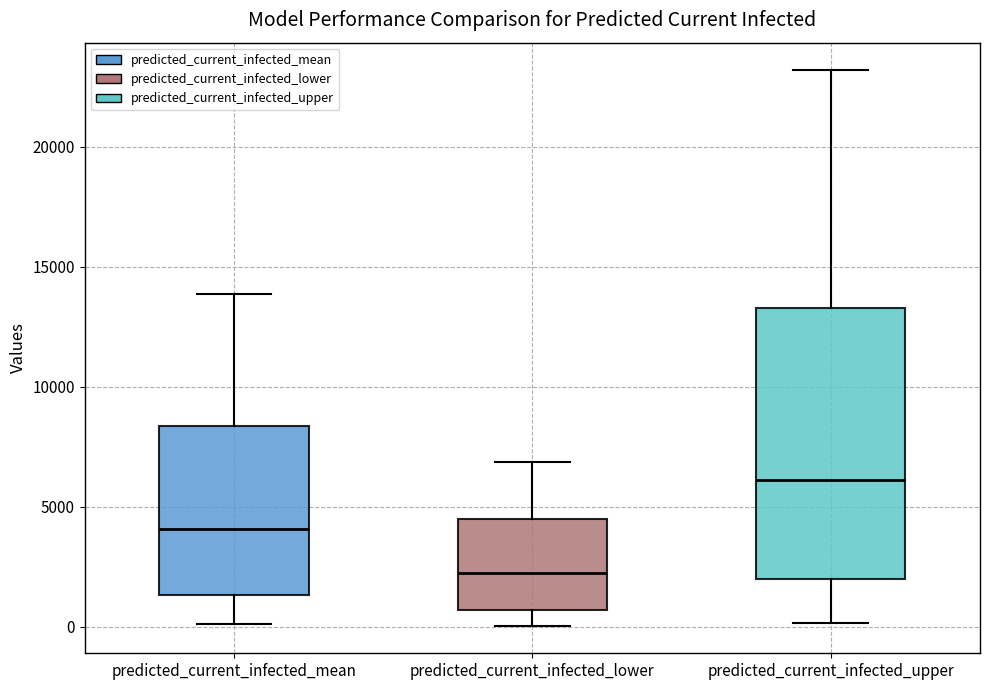

Reading left to right, transcribe this box plot: for each box, give where its median line is, the range the box spans, and where its two whiskers end, as read against the y-axis. The values are not printed on the chart, so give them approximately, as read against the axis.

predicted_current_infected_mean: median 4000, box 1500 to 8500, whiskers 0 to 14000
predicted_current_infected_lower: median 2000, box 500 to 4500, whiskers 0 to 7000
predicted_current_infected_upper: median 6000, box 2000 to 13500, whiskers 0 to 23000